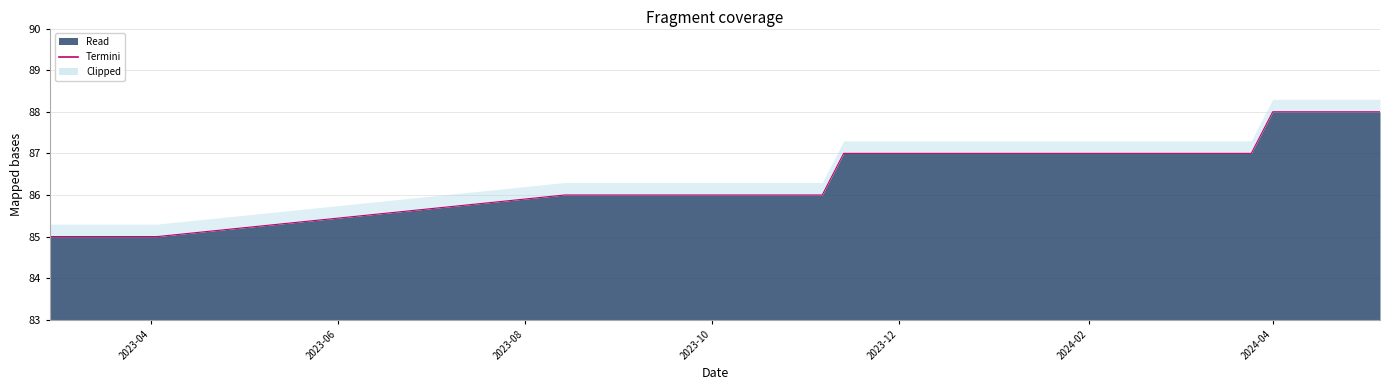

How many lines are shown in the chart?

1